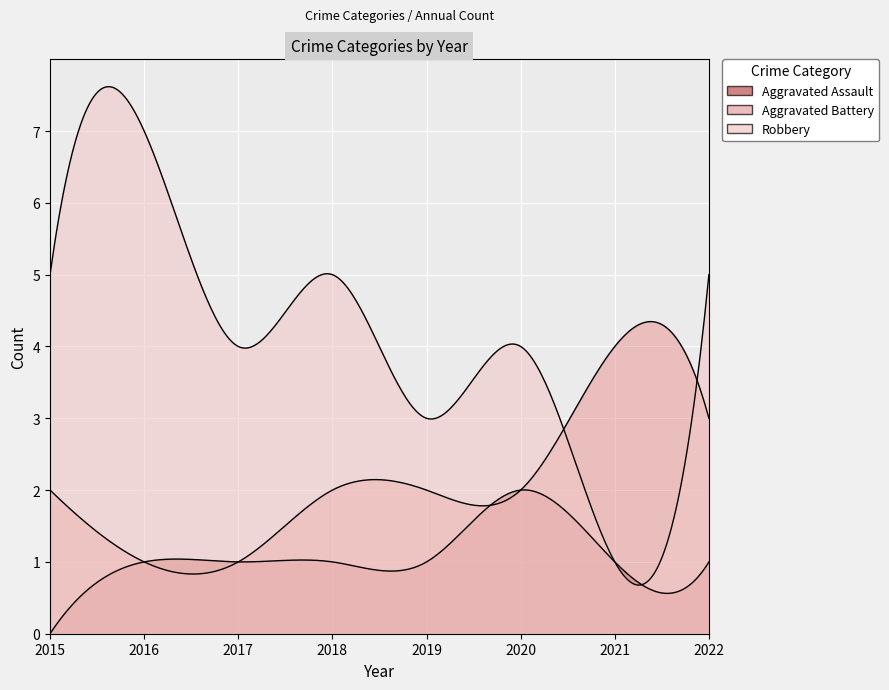

Where does the Robbery series first go above 5?

2016